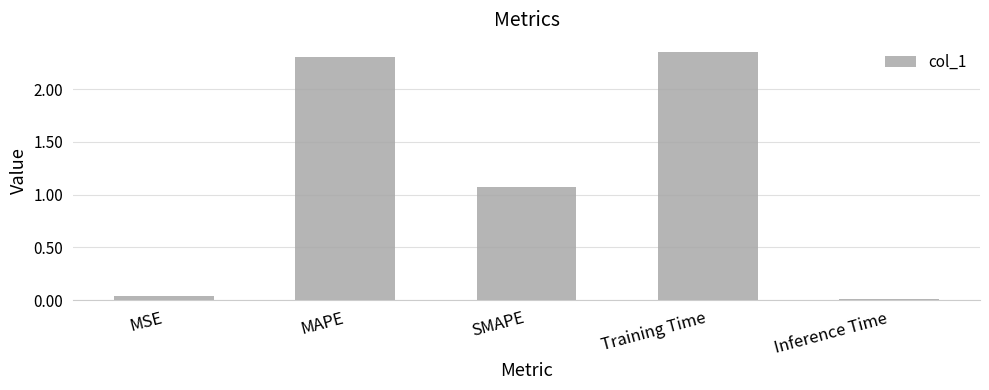

What is the label of the 1st bar from the left?

MSE